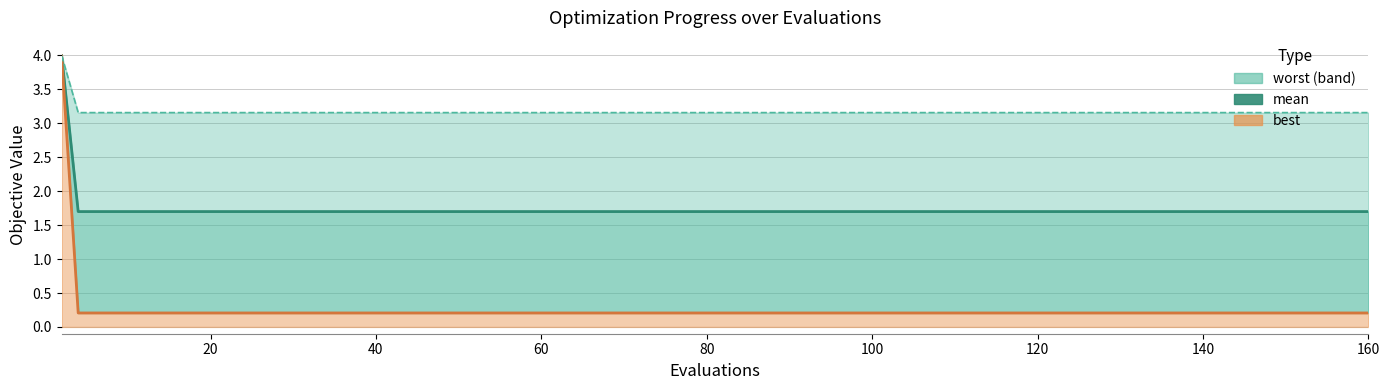

Count the number of data series in this chart.

3